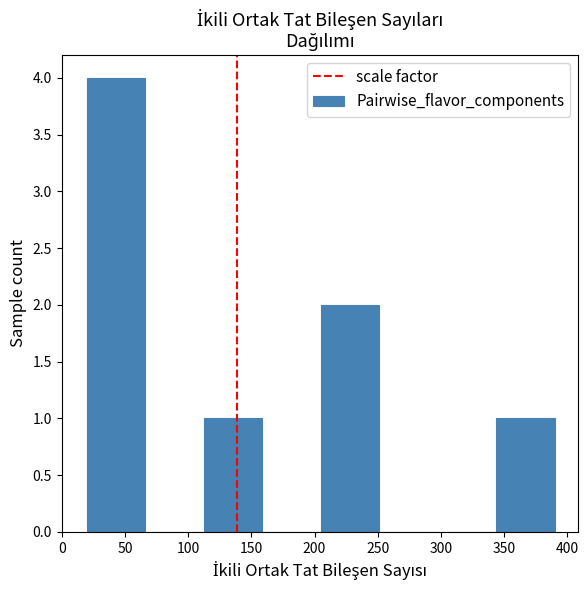

Over which range of the x-axis is the bar tallest?

20 to 65